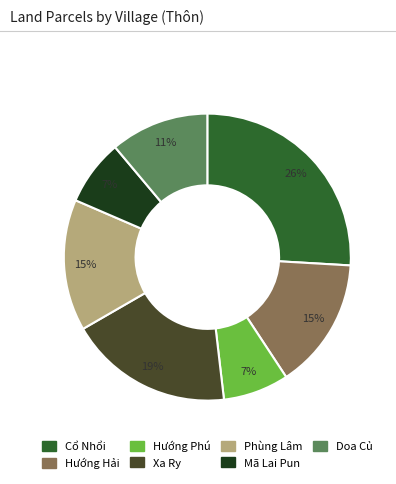

Is the sum of Cổ Nhổi and Hướng Phú greater than half?

No